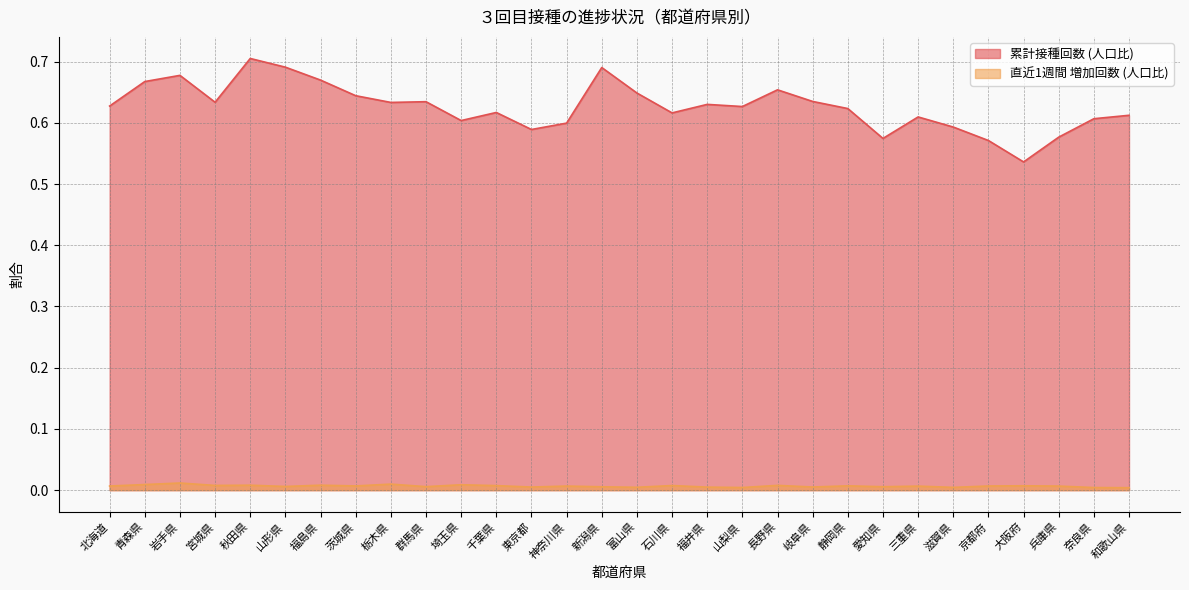

Reading left to right, list all the values displayed in this chart.

累計接種回数 (人口比): 0.6	0.7	0.7	0.6	0.7	0.7	0.7	0.6	0.6	0.6	0.6	0.6	0.6	0.6	0.7	0.6	0.6	0.6	0.6	0.7	0.6	0.6	0.6	0.6	0.6	0.6	0.5	0.6	0.6	0.6
直近1週間 増加回数 (人口比): 0.0	0.0	0.0	0.0	0.0	0.0	0.0	0.0	0.0	0.0	0.0	0.0	0.0	0.0	0.0	0.0	0.0	0.0	0.0	0.0	0.0	0.0	0.0	0.0	0.0	0.0	0.0	0.0	0.0	0.0